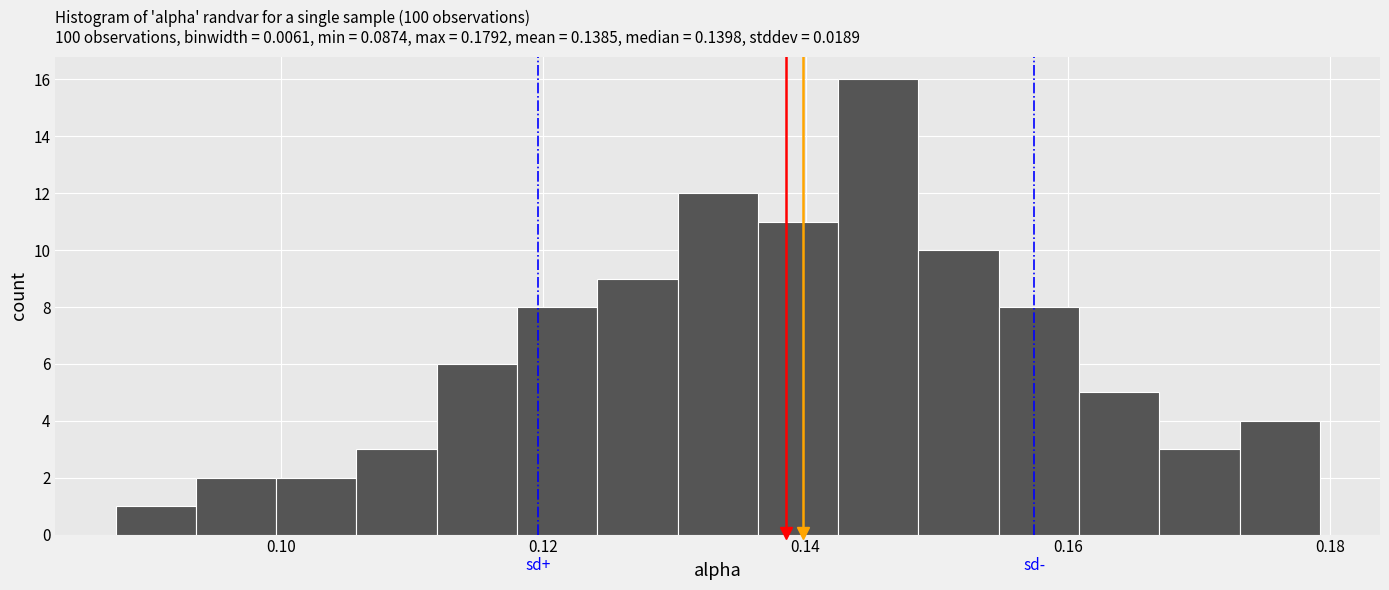

Around what value on the x-axis is the tallest bar? Give the approximate position of its centre, as read against the axis.

0.146